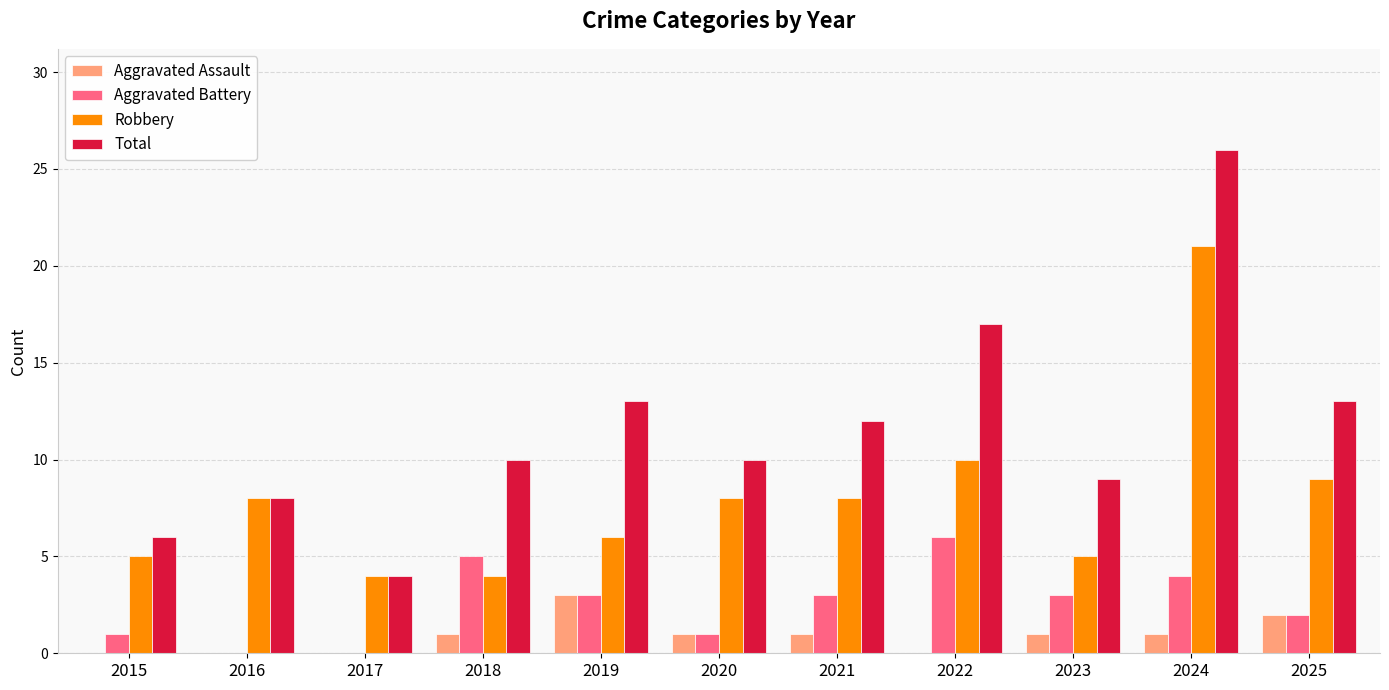

Are the bars grouped side by side (vs. stacked)?

Yes